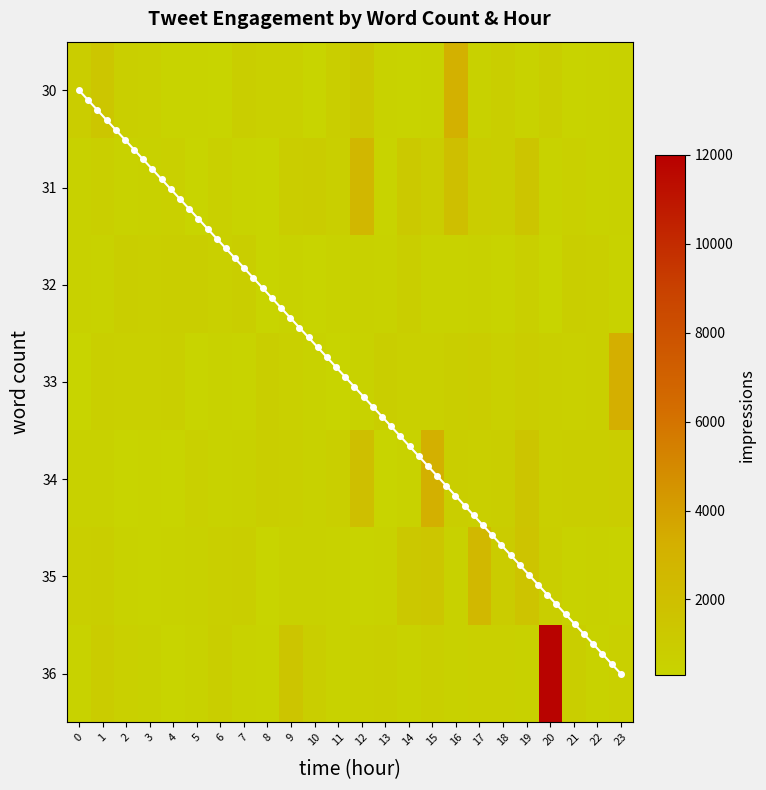

Which series has the largest range (max minus min)?

36